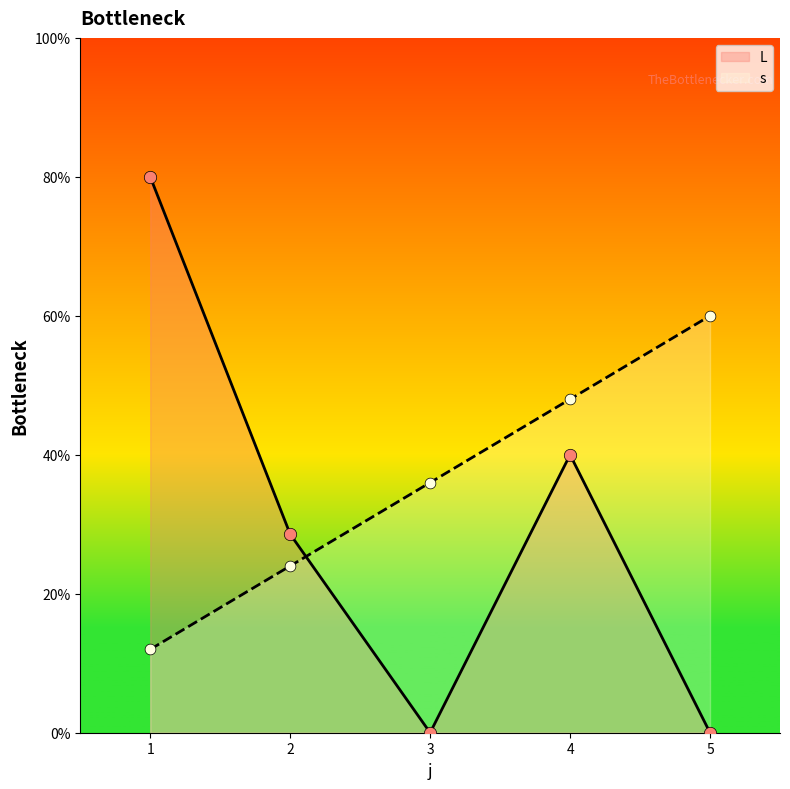

Which series has the largest Y range (max minus min)?

L